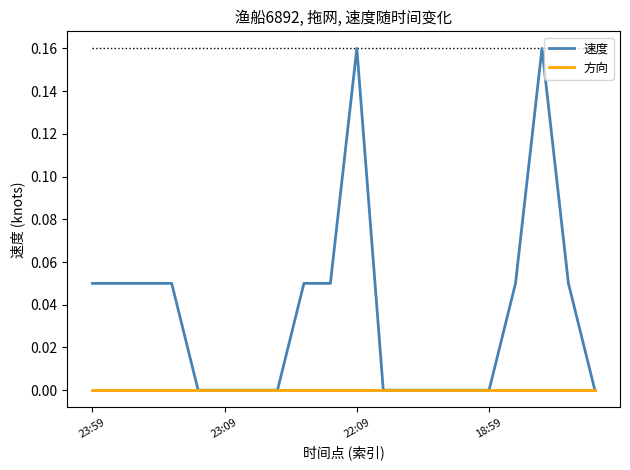

Rank the series by their average value, from lowest to highest.

方向, 速度